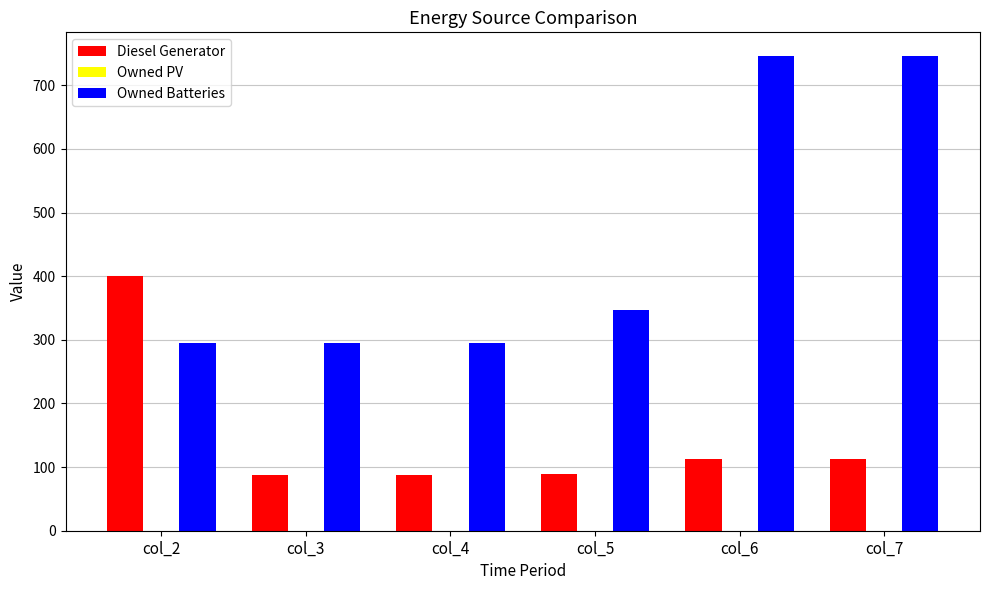

How many distinct data groups are displayed?

2